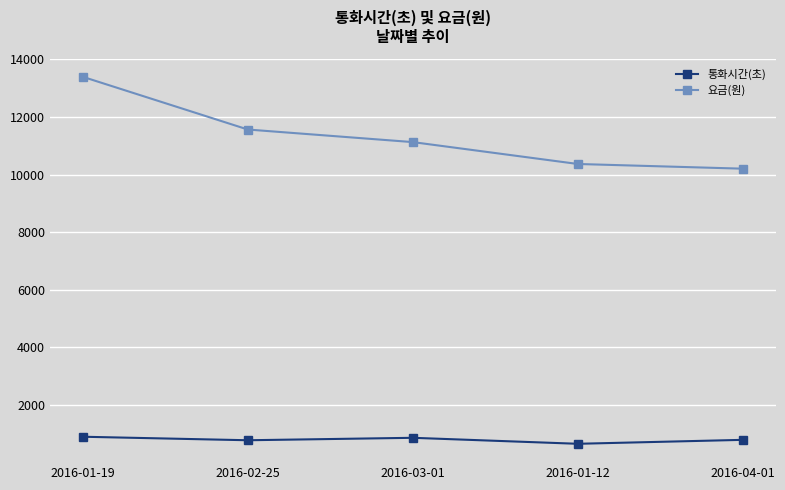

What is the lowest value of the 통화시간(초) series?

648